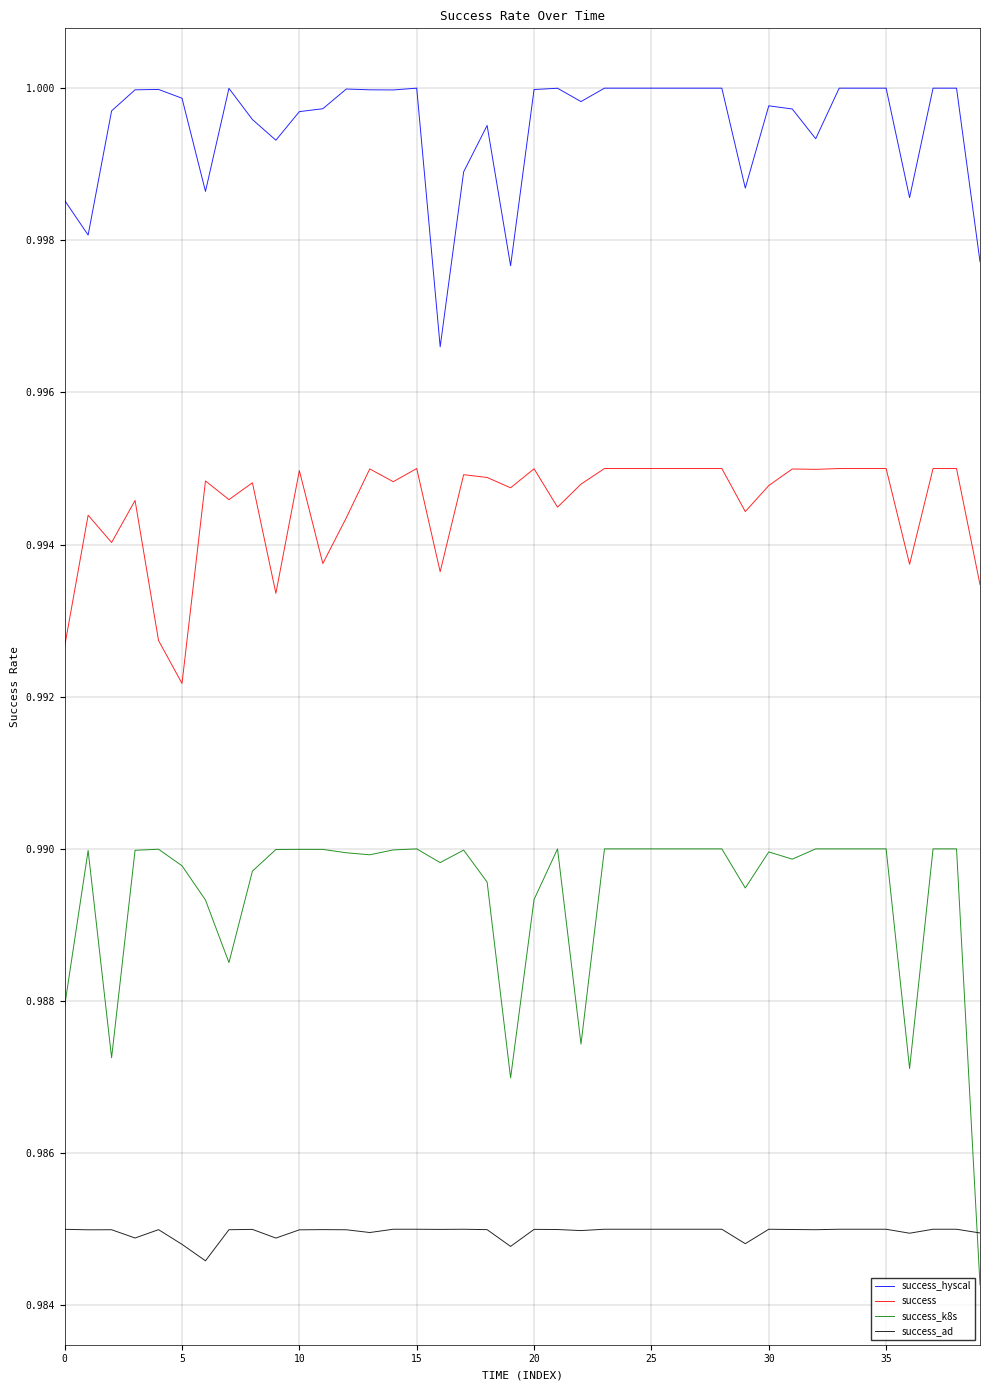

True or false: success_hyscal and success intersect in this chart.

False